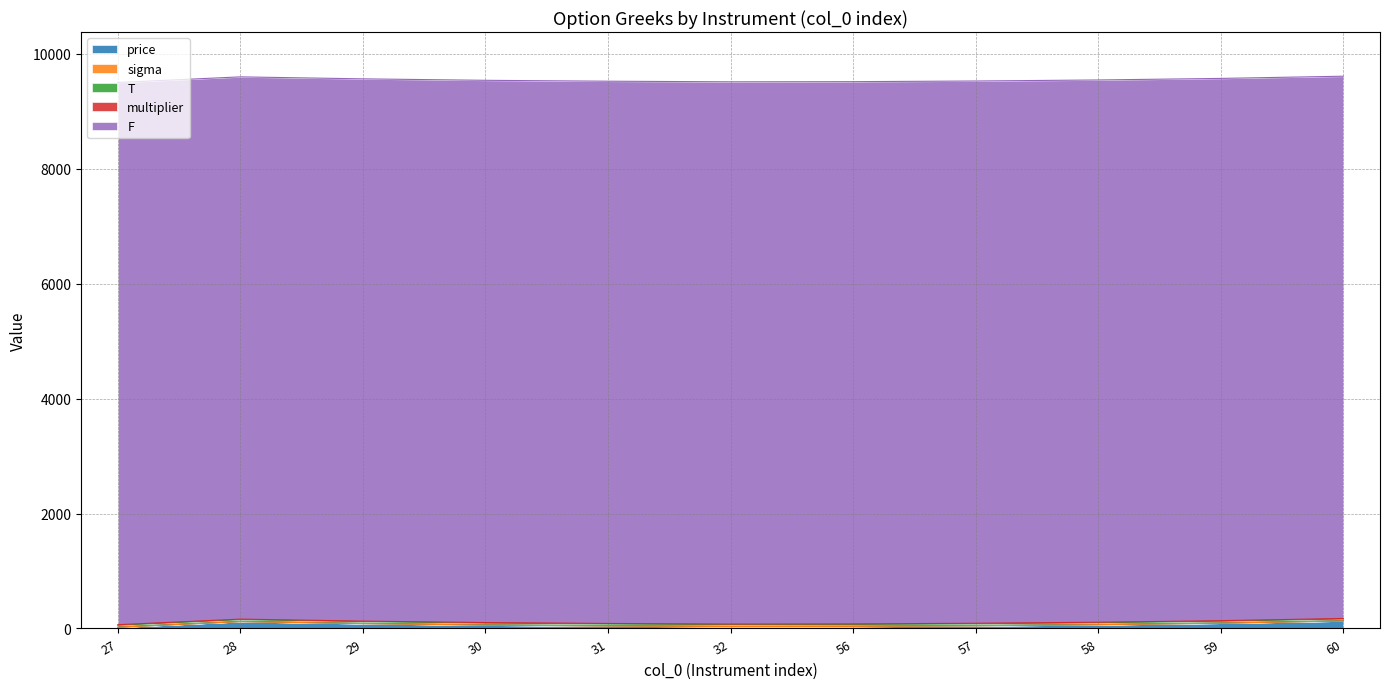

Reading left to right, what are all the values shown in this chart?

price: 27=22.0	28=119.5	29=85.0	30=59.5	31=44.0	32=33.5	56=36.0	57=47.5	58=65.5	59=92.5	60=131.0
sigma: 27=0.2	28=0.1	29=0.1	30=0.1	31=0.1	32=0.2	56=0.2	57=0.1	58=0.1	59=0.1	60=0.1
T: 27=33.0	28=33.0	29=33.0	30=33.0	31=33.0	32=33.0	56=33.0	57=33.0	58=33.0	59=33.0	60=33.0
multiplier: 27=10.0	28=10.0	29=10.0	30=10.0	31=10.0	32=10.0	56=10.0	57=10.0	58=10.0	59=10.0	60=10.0
F: 27=9439.0	28=9439.0	29=9439.0	30=9439.0	31=9439.0	32=9439.0	56=9439.0	57=9439.0	58=9439.0	59=9439.0	60=9439.0